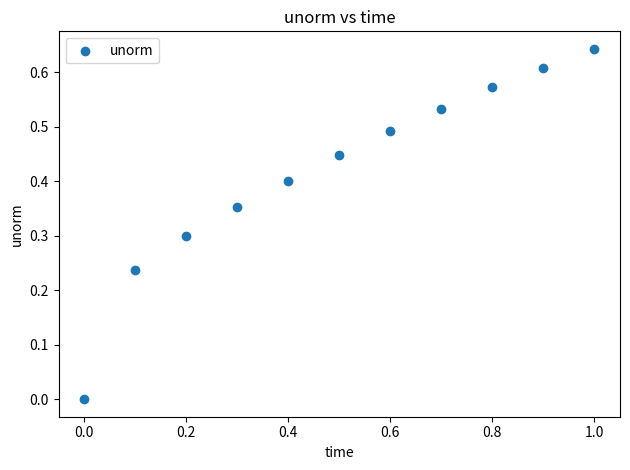

What is the range of X values (max minus min)?

1.0